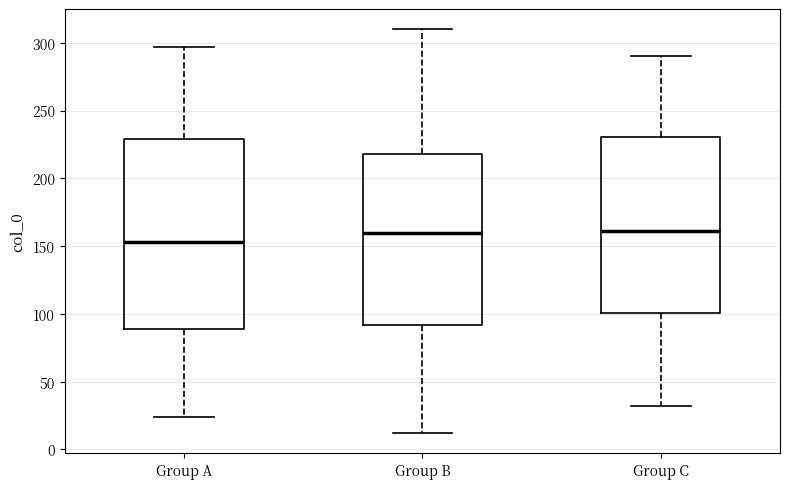

Reading left to right, transcribe this box plot: for each box, give where its median line is, the range the box spans, and where its two whiskers end, as read against the y-axis. The values are not printed on the chart, so give them approximately, as read against the axis.

Group A: median 155, box 90 to 230, whiskers 25 to 295
Group B: median 160, box 90 to 220, whiskers 10 to 310
Group C: median 160, box 100 to 230, whiskers 30 to 290